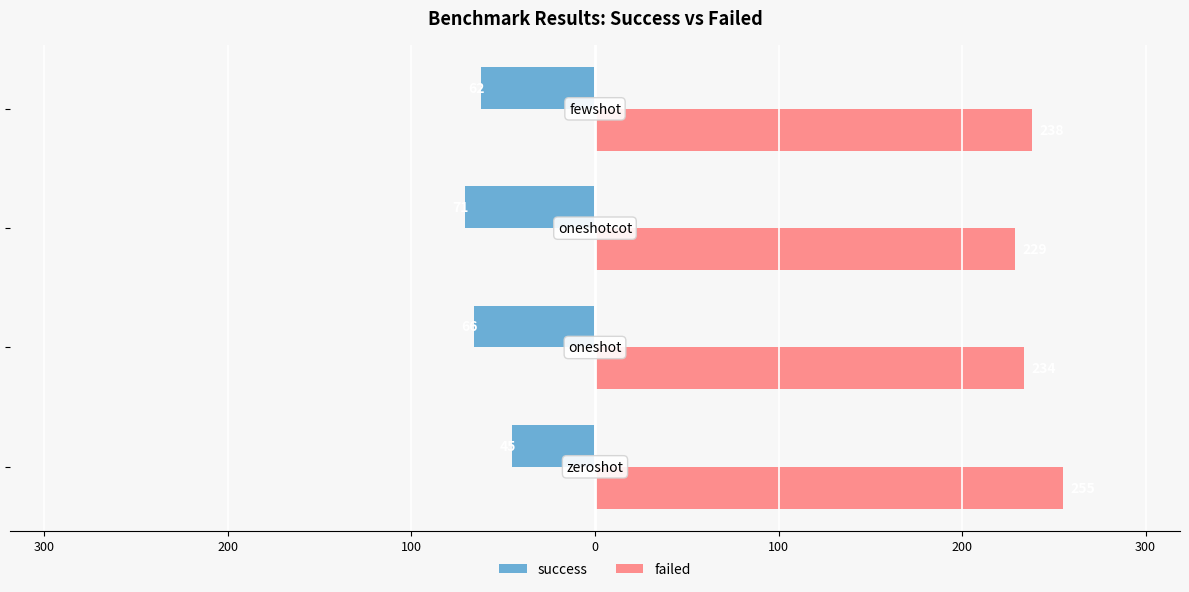

List the series in order of their overall mean, lowest first.

success, failed